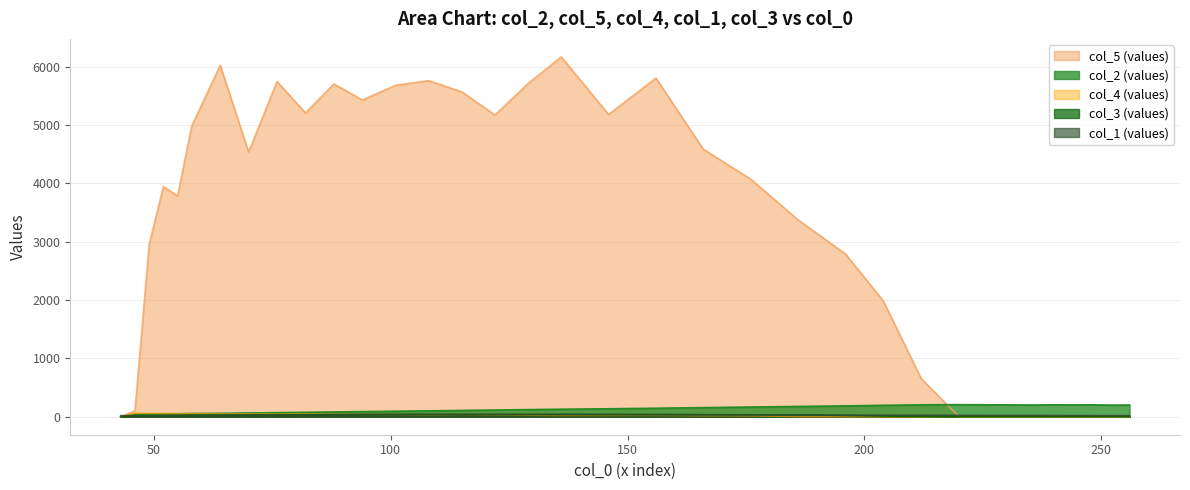

At which category does the chart reach its minimum across all series?

43